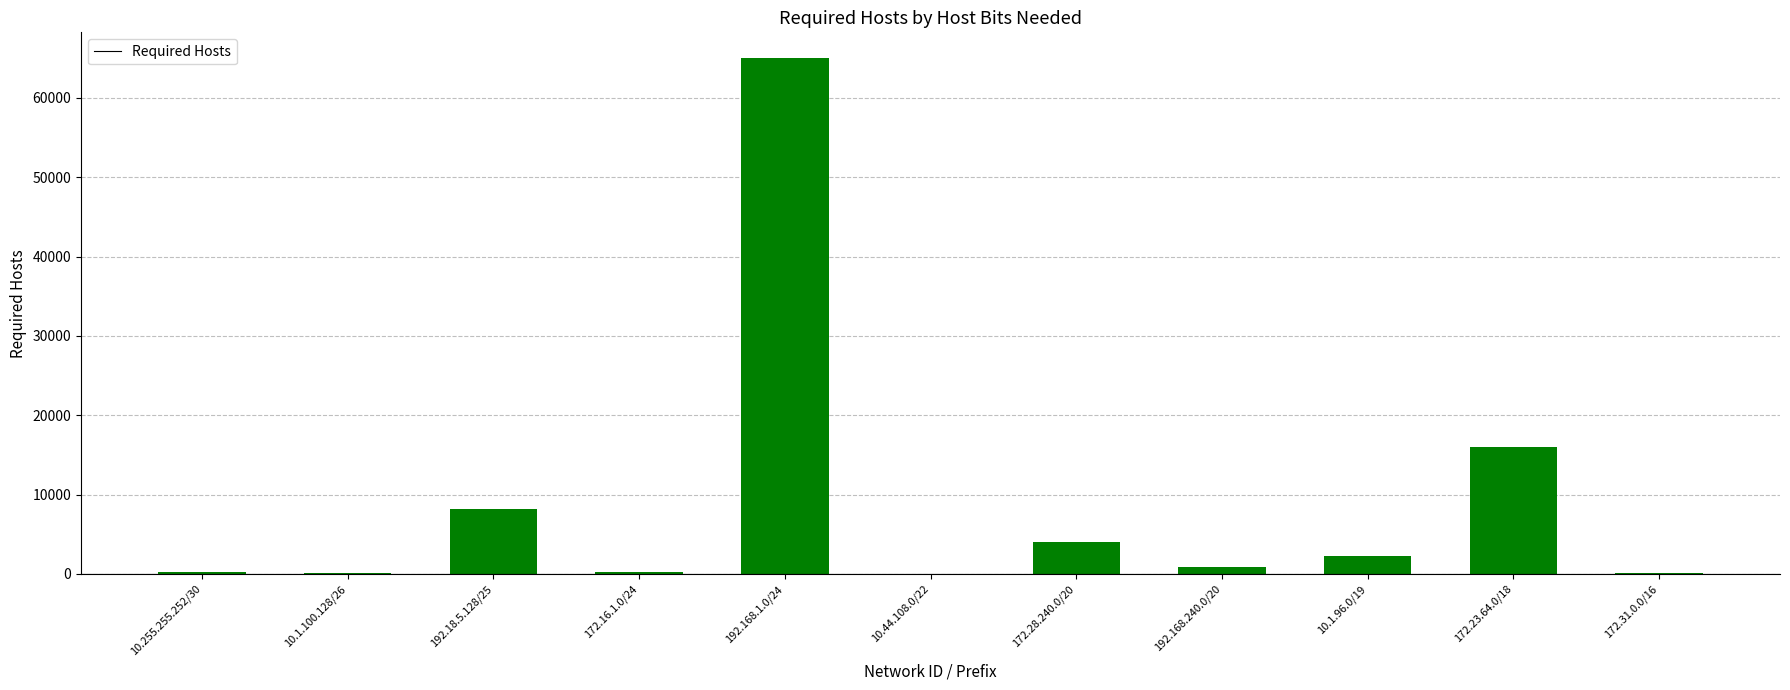

Is it true that the value at 10.1.96.0/19 is 2200?

True